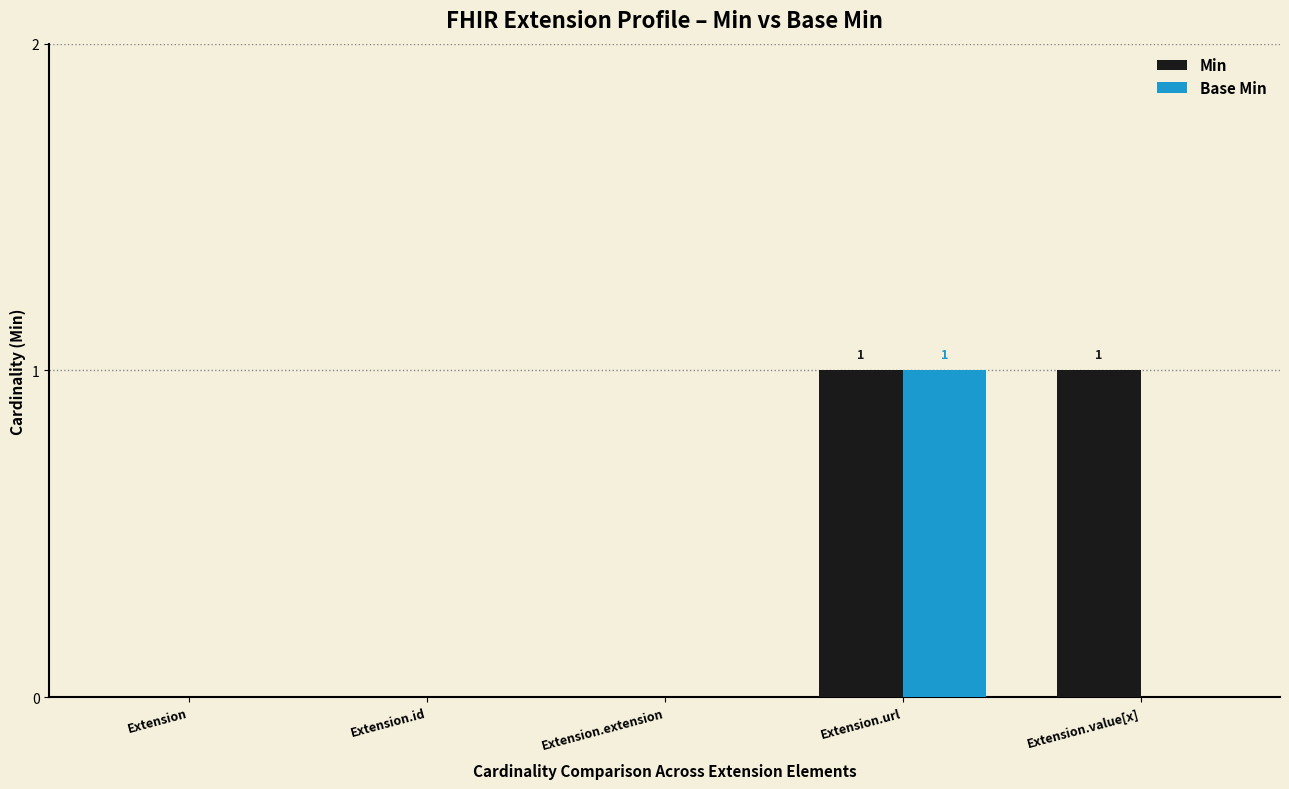

The Min series shows 1 at Extension.url. True or false?

True